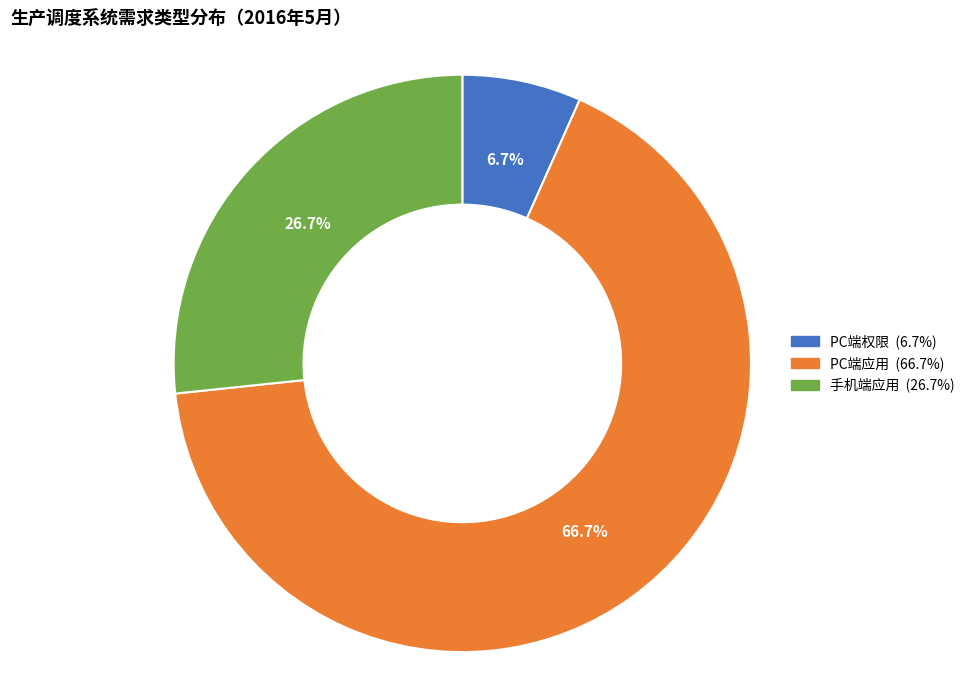

Which category has the smallest portion of the pie?

PC端权限